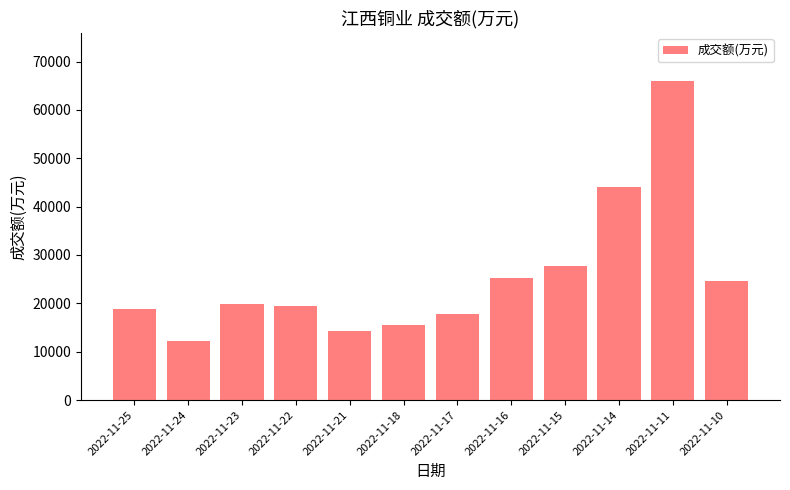

At which label is the value closest to 39161?

2022-11-14